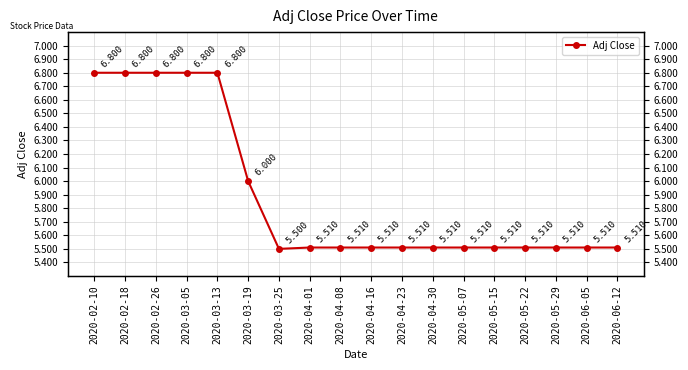

The chart shows a value of 5.5 at 2020-04-16. True or false?

True